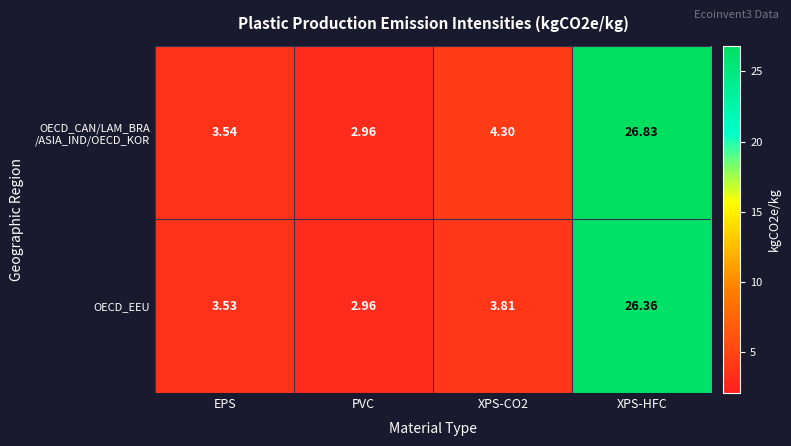

How many categories are shown in the chart?

4